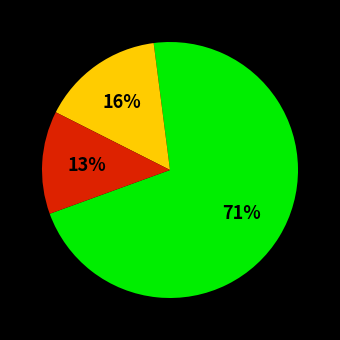

Is there any slice that represents more than half of the pie?

Yes